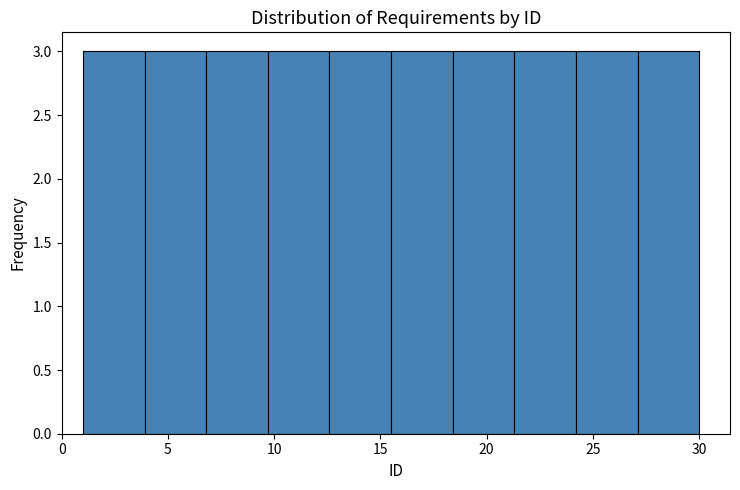

Reading left to right, list every bar in this chart as the range it spans on the x-axis followed by its height. Neither the bar edges nor the heights are printed on the chart, so give them approximately, as read against the axes.

1.0 to 3.9: 3
3.9 to 6.8: 3
6.8 to 9.7: 3
9.7 to 12.6: 3
12.6 to 15.5: 3
15.5 to 18.4: 3
18.4 to 21.3: 3
21.3 to 24.2: 3
24.2 to 27.1: 3
27.1 to 30.0: 3